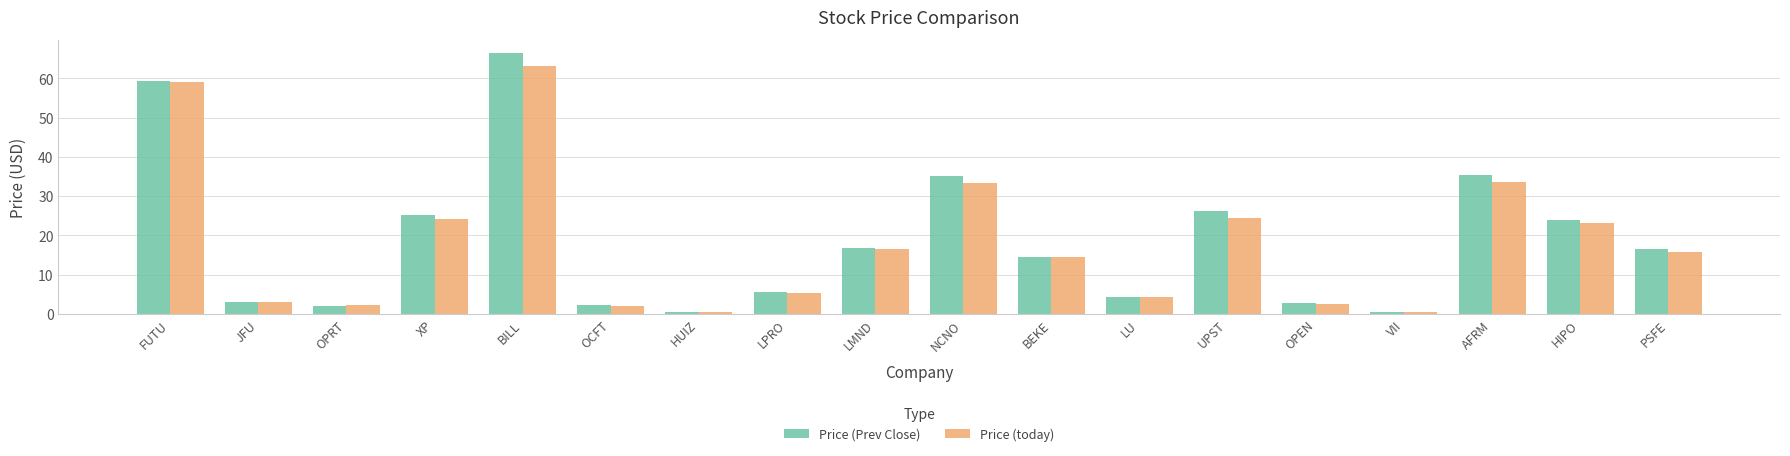

Rank the series by their maximum value, from highest to lowest.

Price (Prev Close), Price (today)